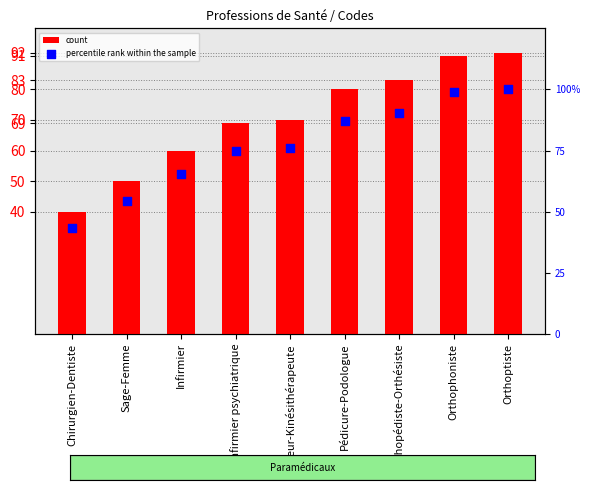

What is the total value across all series at Orthophoniste?

189.9